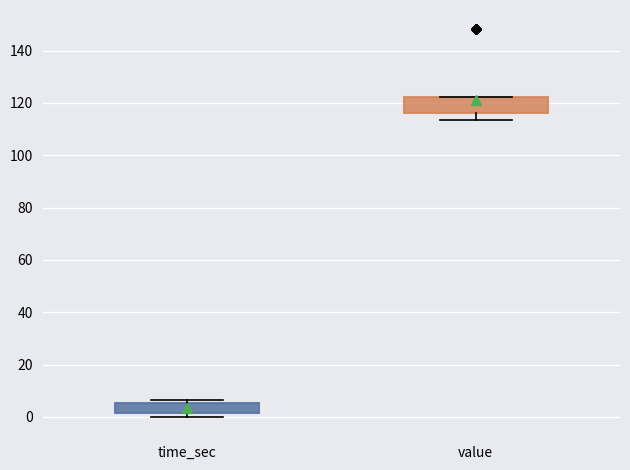

Reading left to right, read every box against the y-axis: the position of its median line, the range the box covers, and the ends of its whiskers. The values are not printed on the chart, so give them approximately, as read against the axis.

time_sec: median 4, box 2 to 6, whiskers 0 to 6 (just above the box's upper edge)
value: median 118, box 116 to 122, whiskers 114 to 122